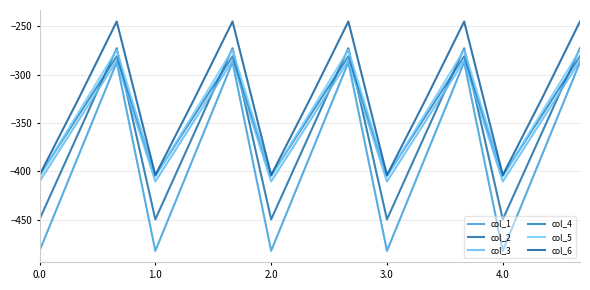

Does the chart display data point markers on the line(s)?

No